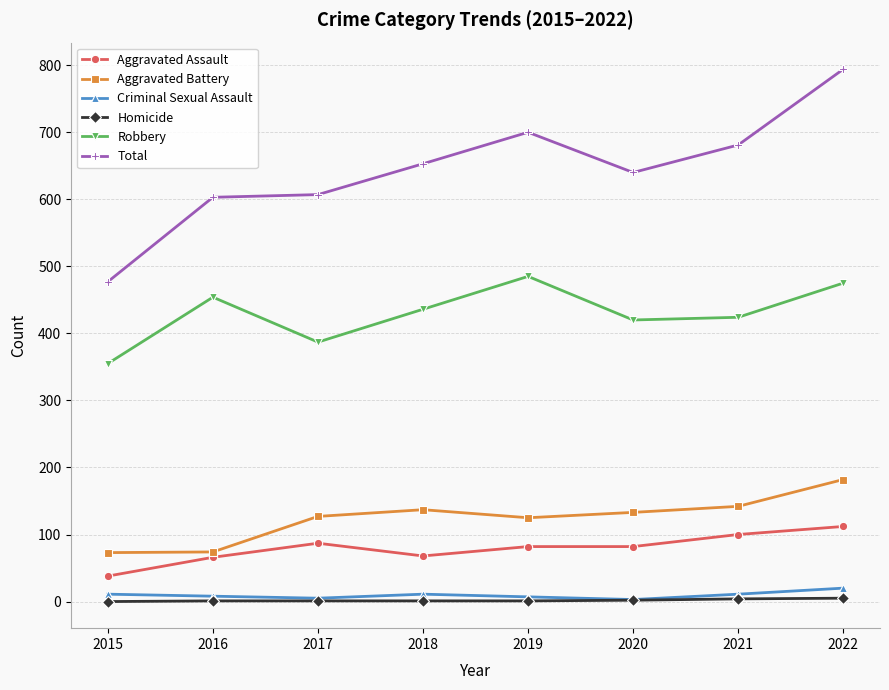

What is the maximum value shown in the chart?

794